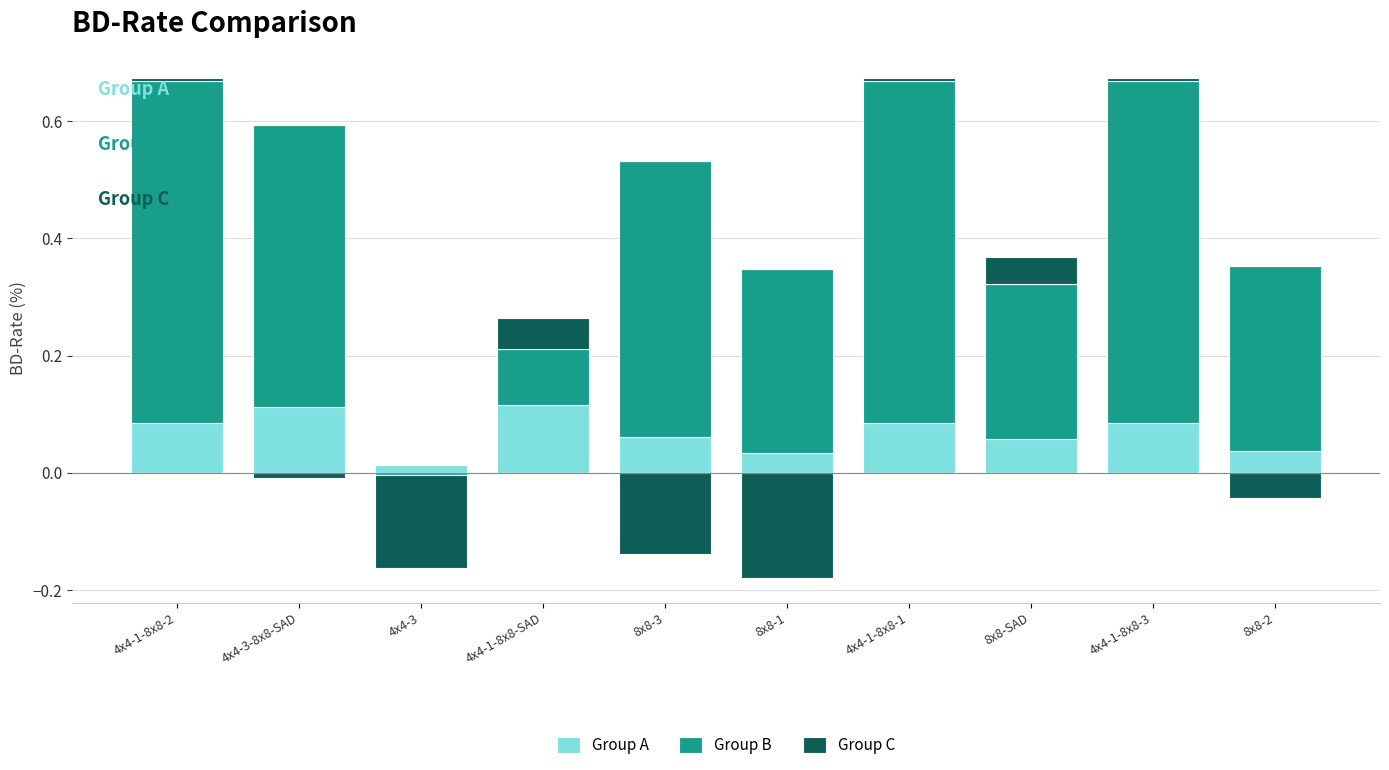

At how many categories does at least one series exceed 0?

10